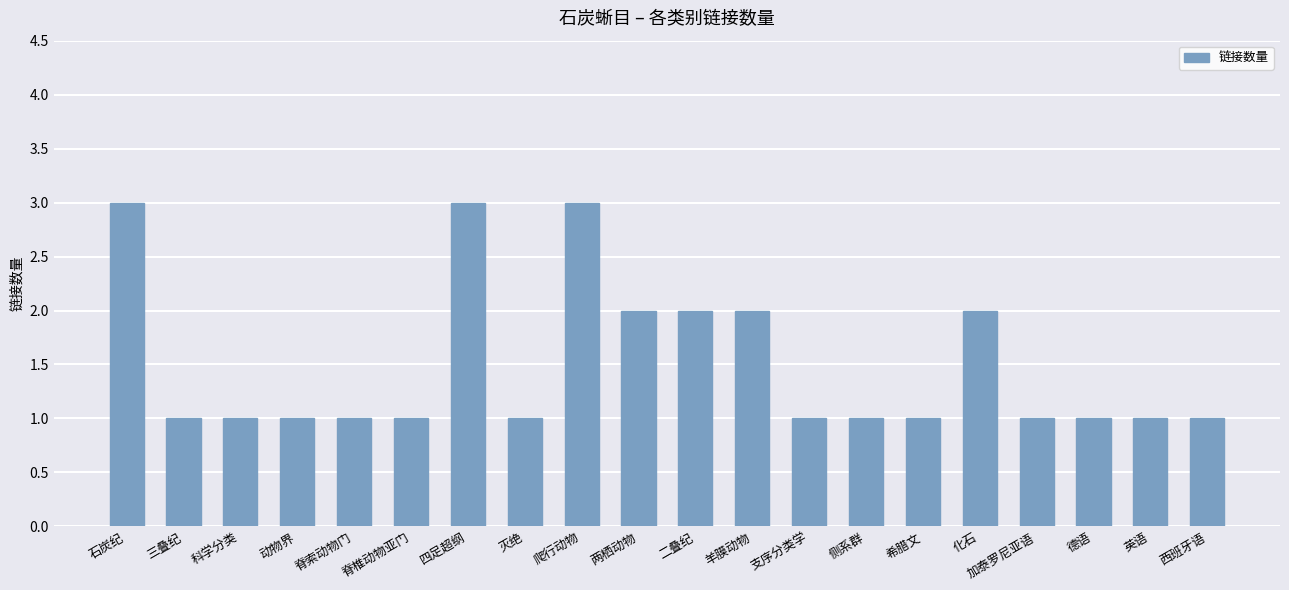

What is the difference between the maximum and second lowest values?

2